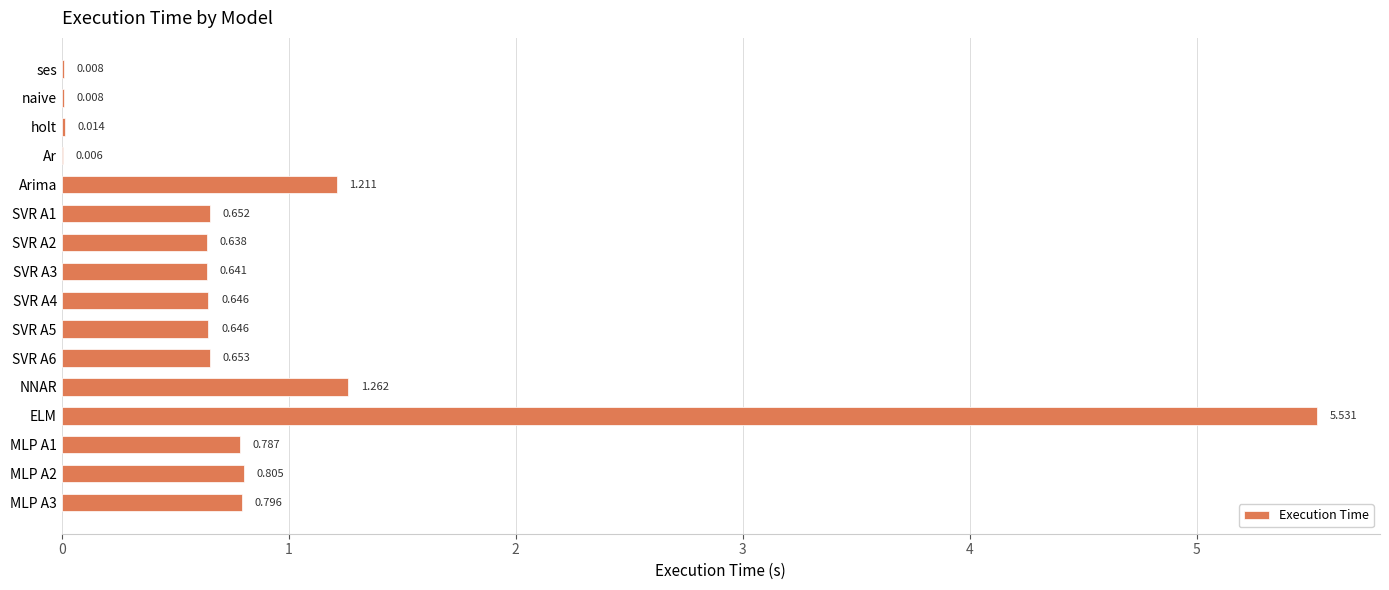

Which category has the highest value across all series?

ELM